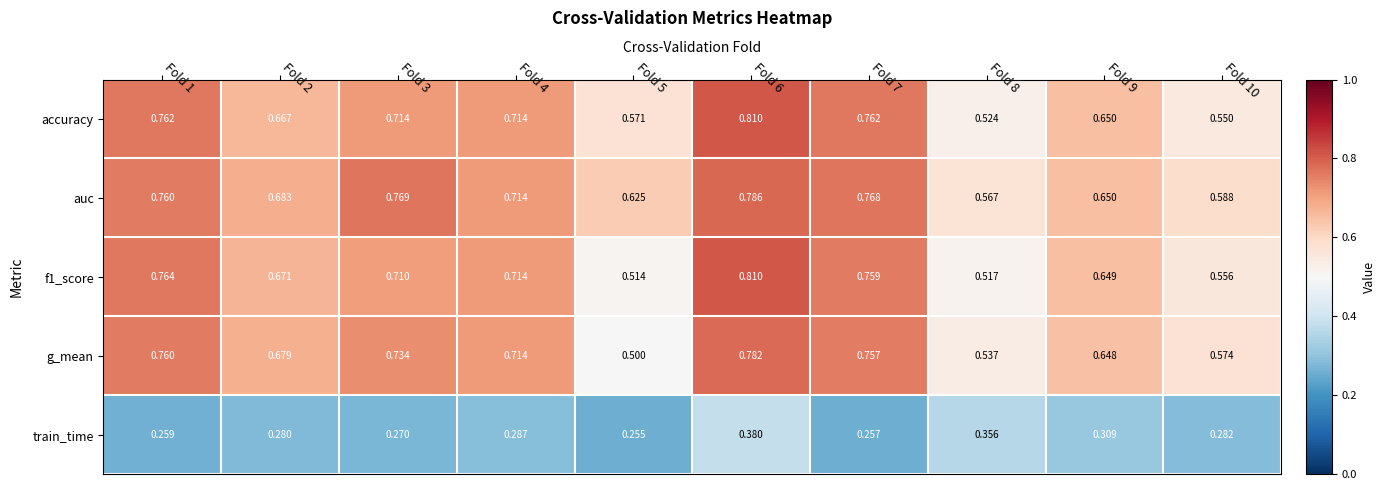

Is the value of accuracy at Fold 9 greater than the value of f1_score at Fold 1?

No